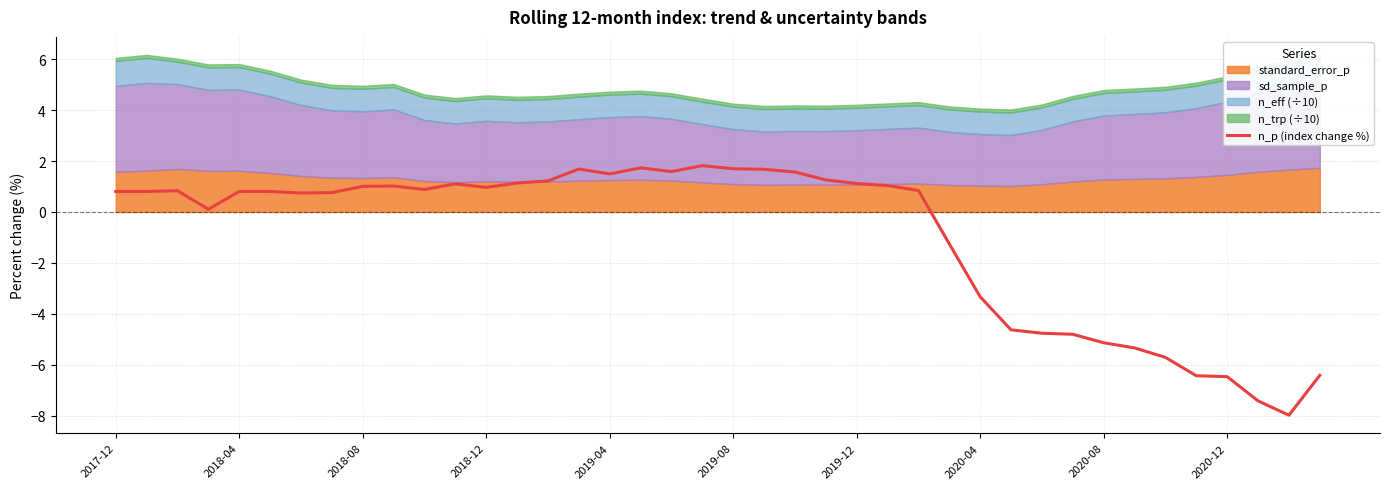

What is the lowest value of the n_p (index change %) series?

-8.0